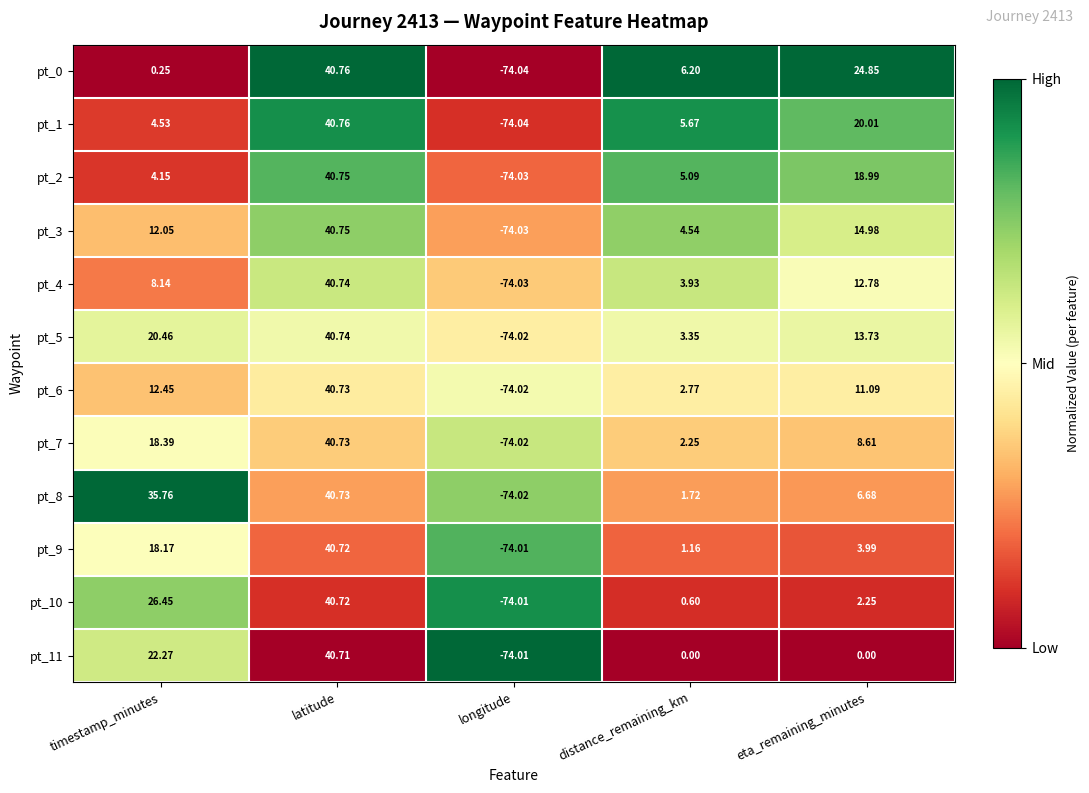

At timestamp_minutes, list the series in order from smallest to largest.

pt_0, pt_2, pt_1, pt_4, pt_3, pt_6, pt_9, pt_7, pt_5, pt_11, pt_10, pt_8